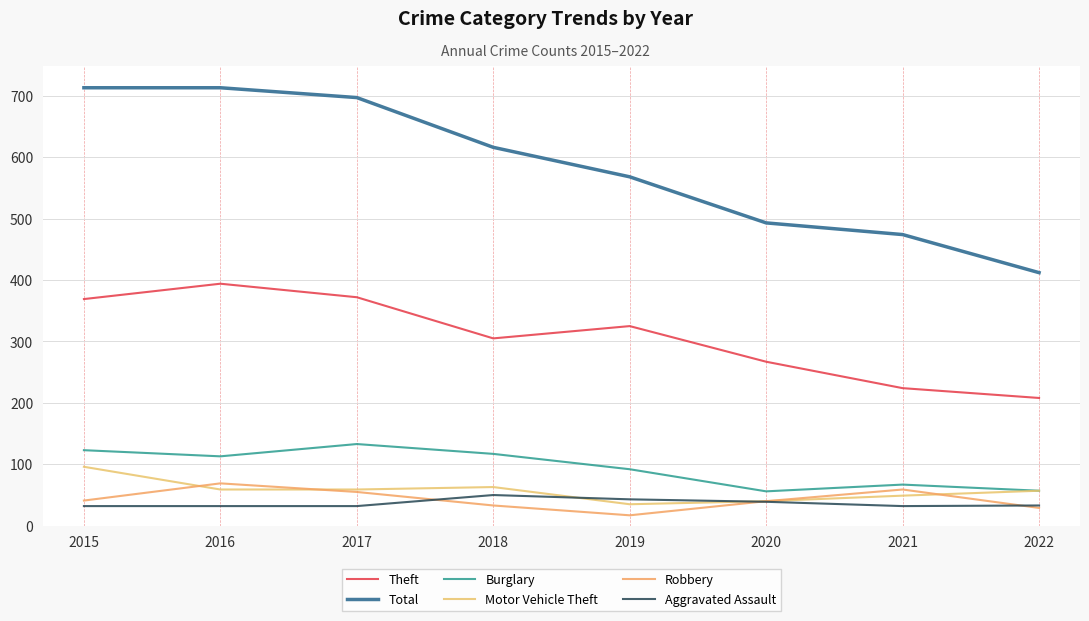

Rank the series at 2017 from highest to lowest value.

Total, Theft, Burglary, Motor Vehicle Theft, Robbery, Aggravated Assault